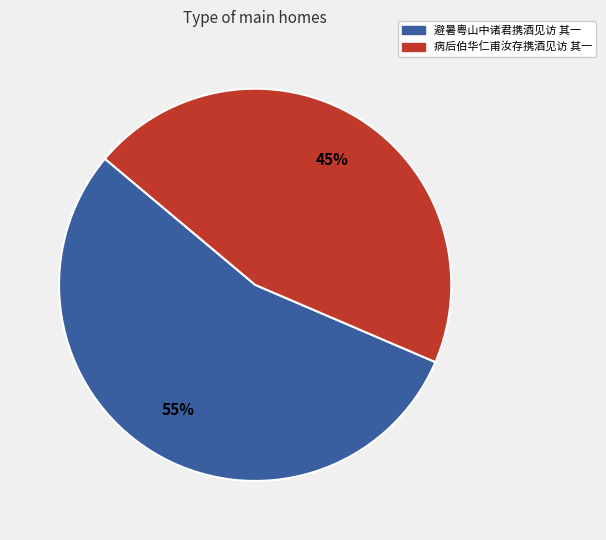

Is there any slice that represents more than half of the pie?

Yes